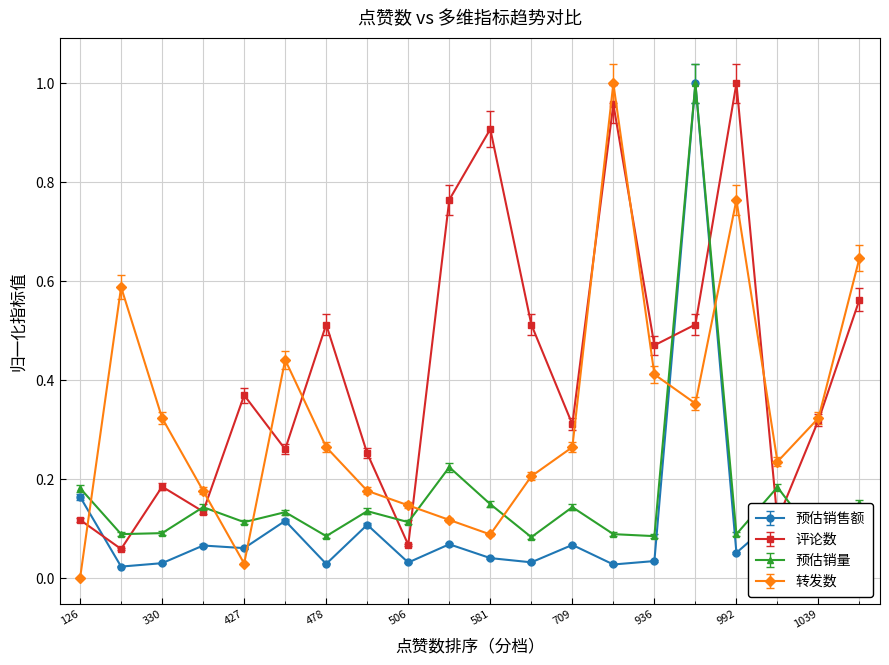

Where is the first local minimum for 预估销售额?

297